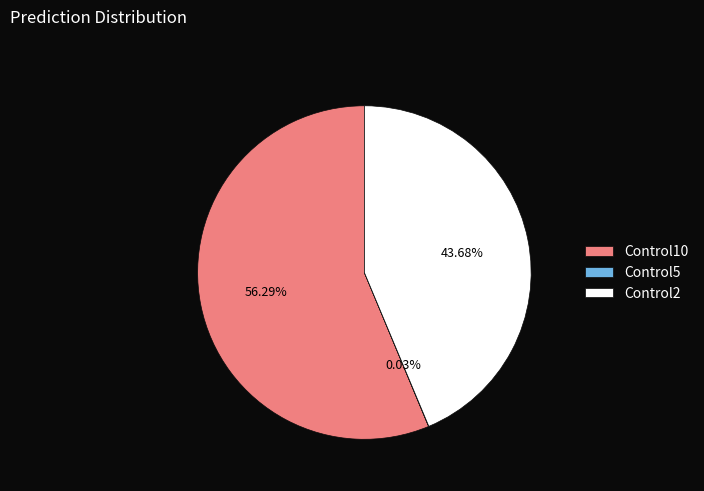

Does any single category account for the majority?

Yes